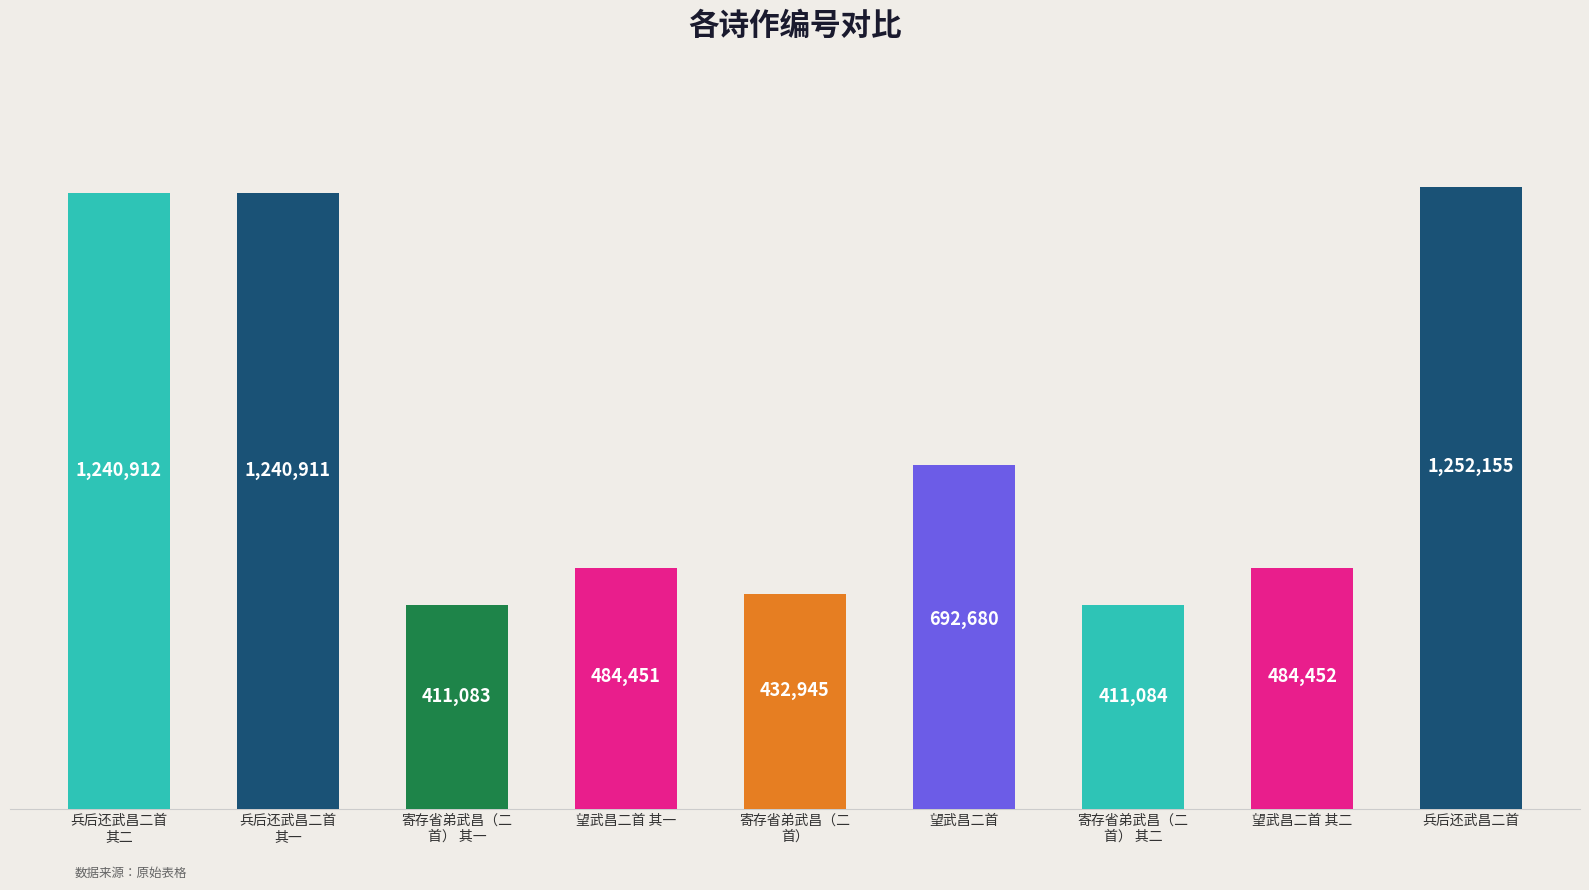

Reading left to right, extract all data points from this chart.

1240912	1240911	411083	484451	432945	692680	411084	484452	1252155